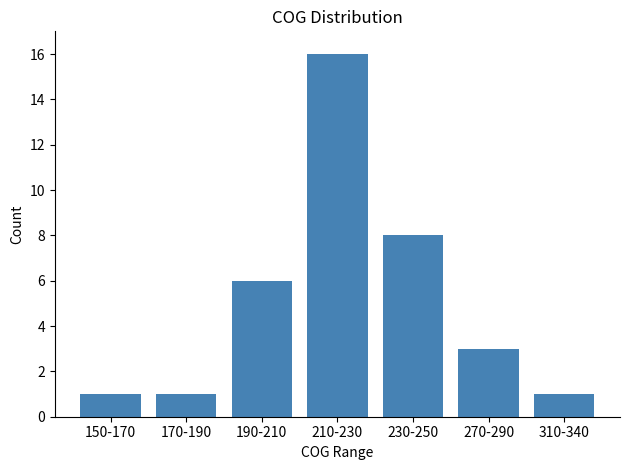

What is the change in value from 190-210 to 210-230?

+10